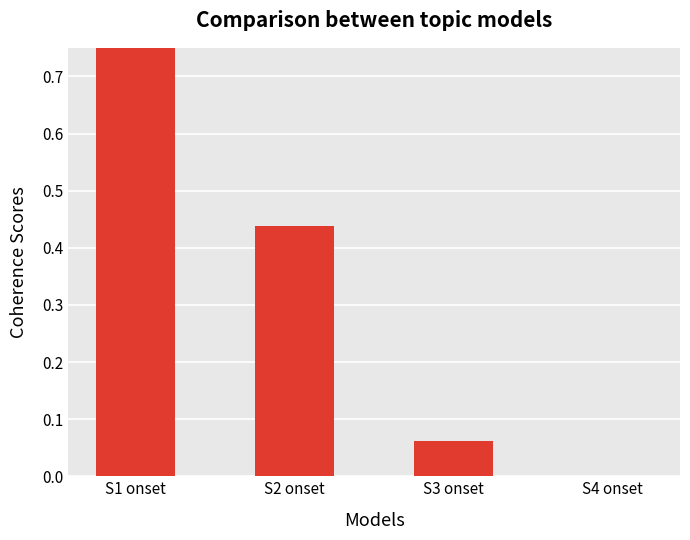

Rank the categories by value from lowest to highest.

S4 onset, S3 onset, S2 onset, S1 onset